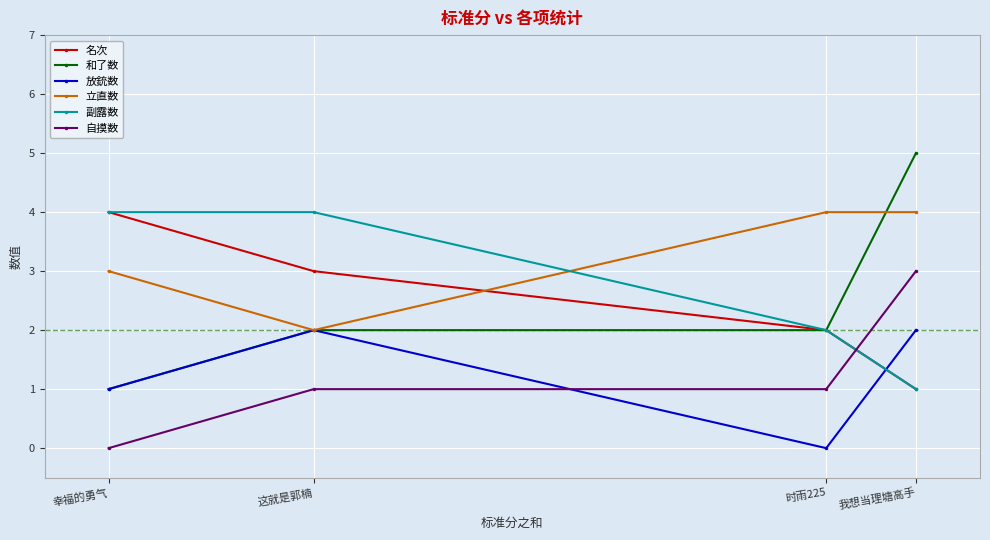

How many lines are shown in the chart?

6